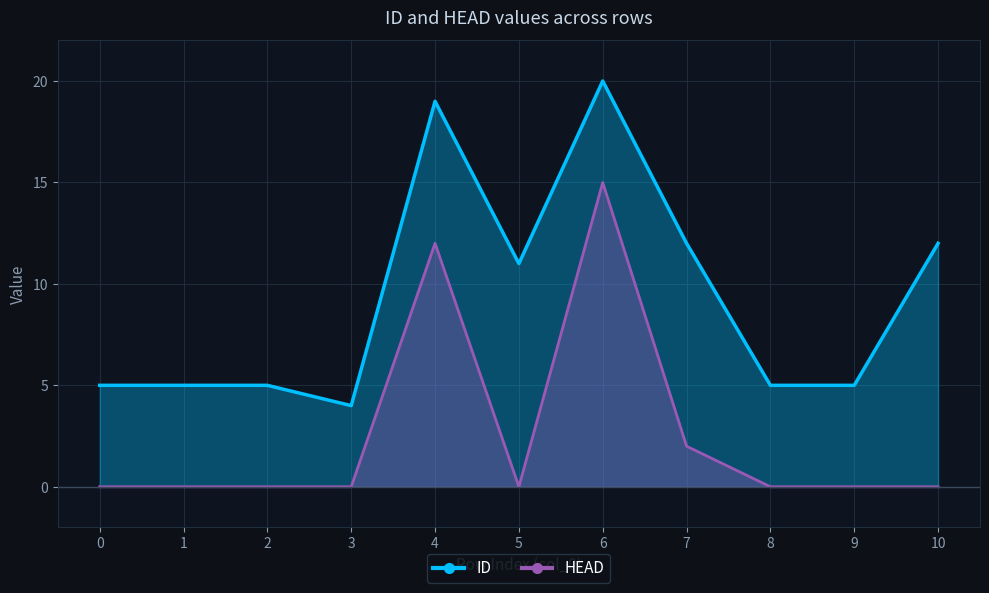

At 7, list the series in order from smallest to largest.

HEAD, ID